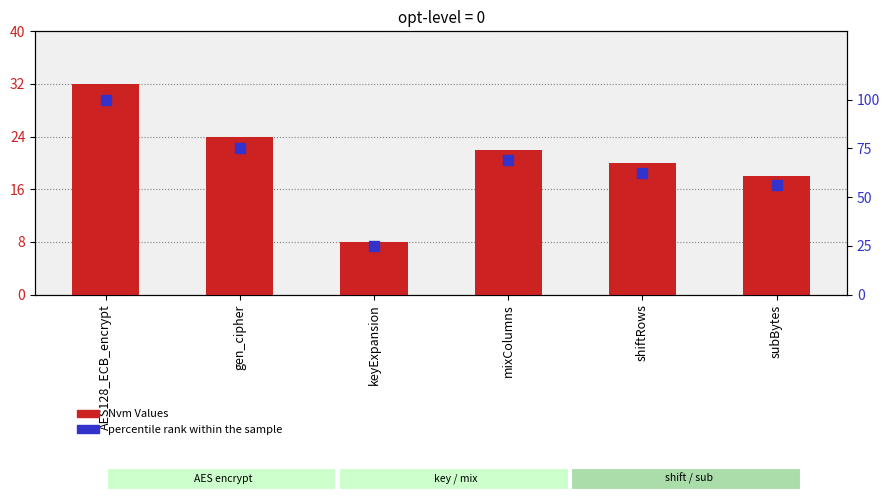

Is it true that percentile rank within the sample equals 25.0 at keyExpansion?

True